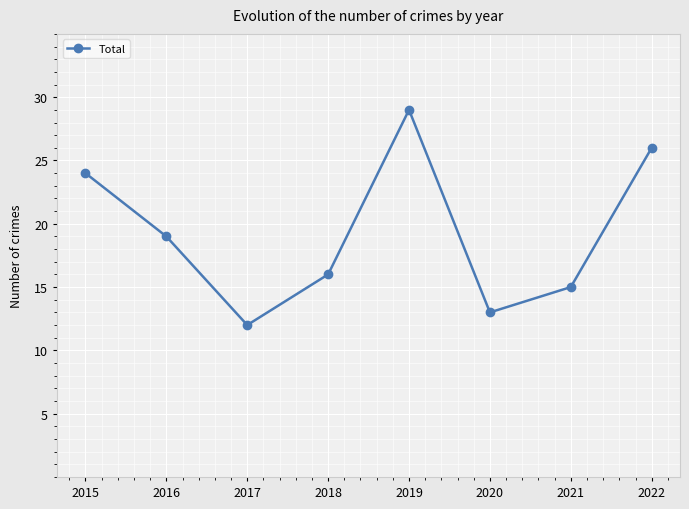

How many interior local peaks (higher than both neighbors) does the data have?

1